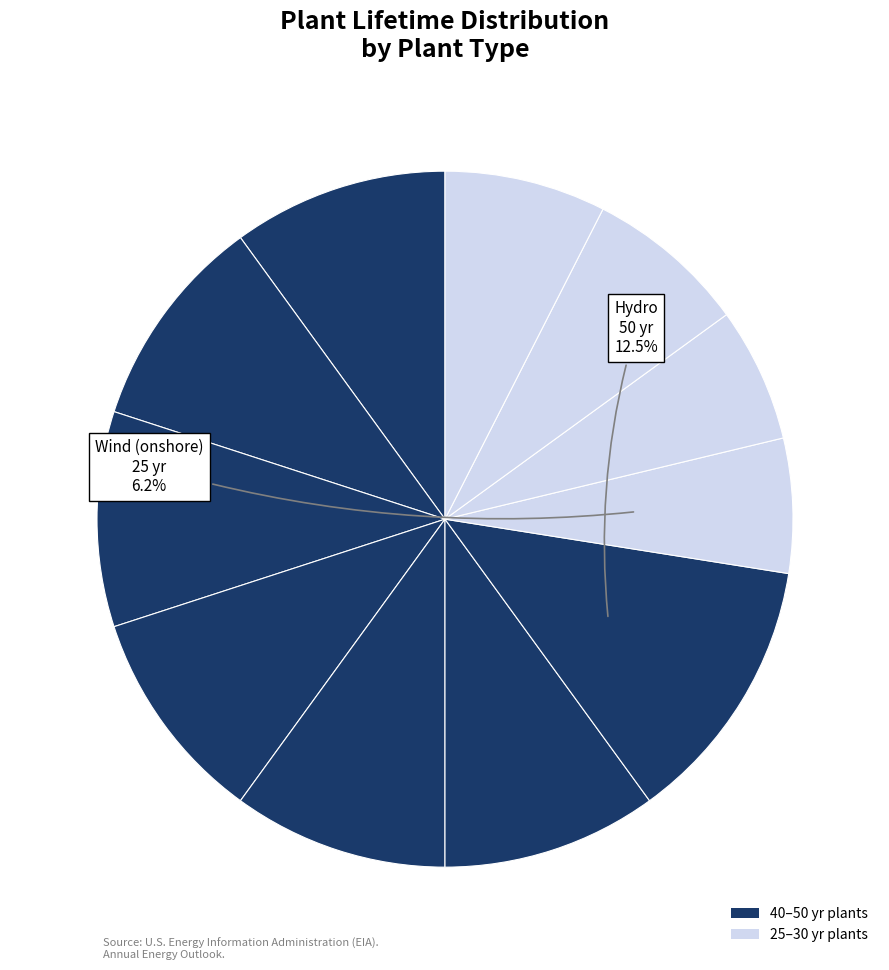

How many segments does this pie chart have?

11